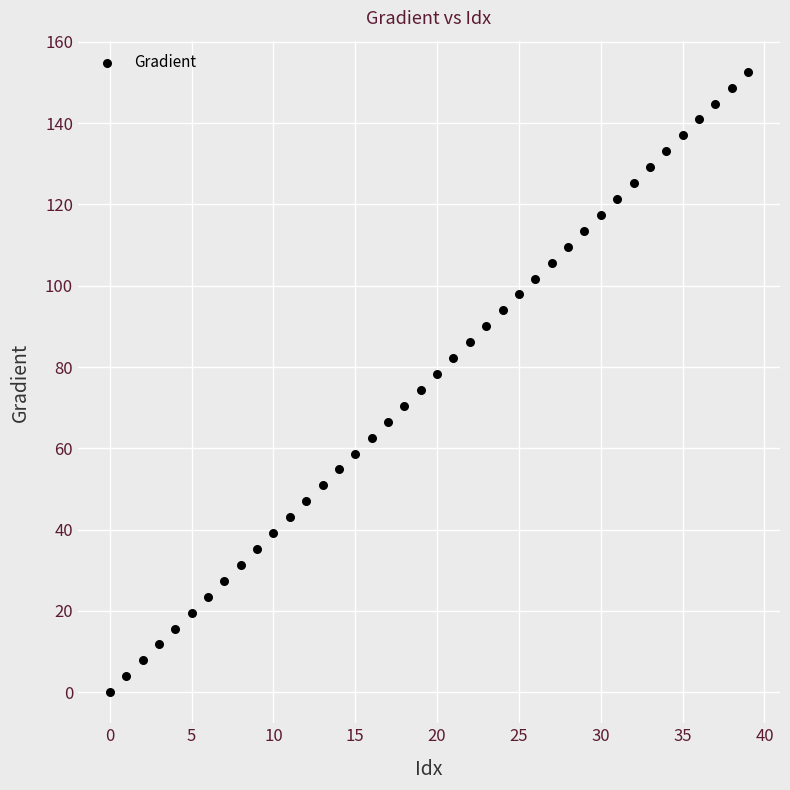

What is the range of Y values (max minus min)?

152.6